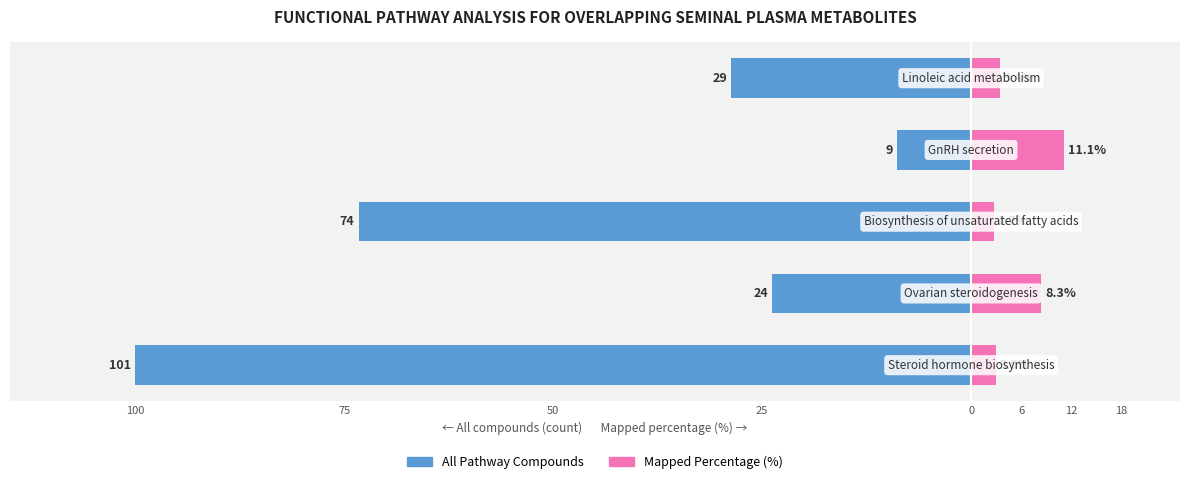

Reading left to right, what are all the values shown in this chart?

All Pathway Compounds (scaled): -100.0	-23.8	-73.3	-8.9	-28.7
Mapped Percentage (%): 3.0	8.3	2.7	11.1	3.4